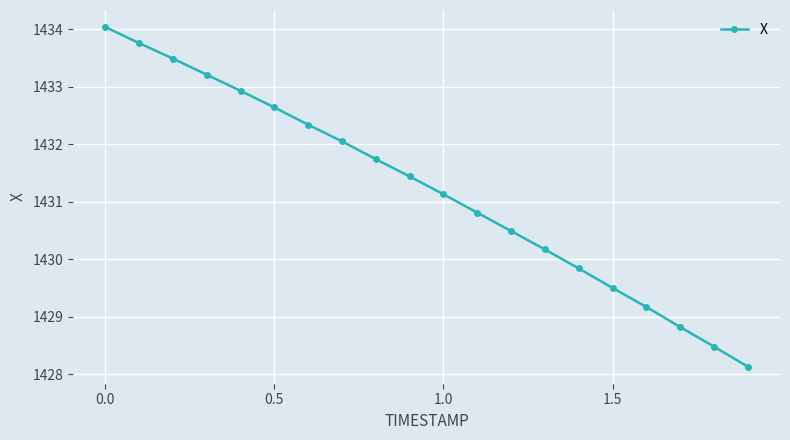

True or false: the data has more than 2 interior local peaks.

False